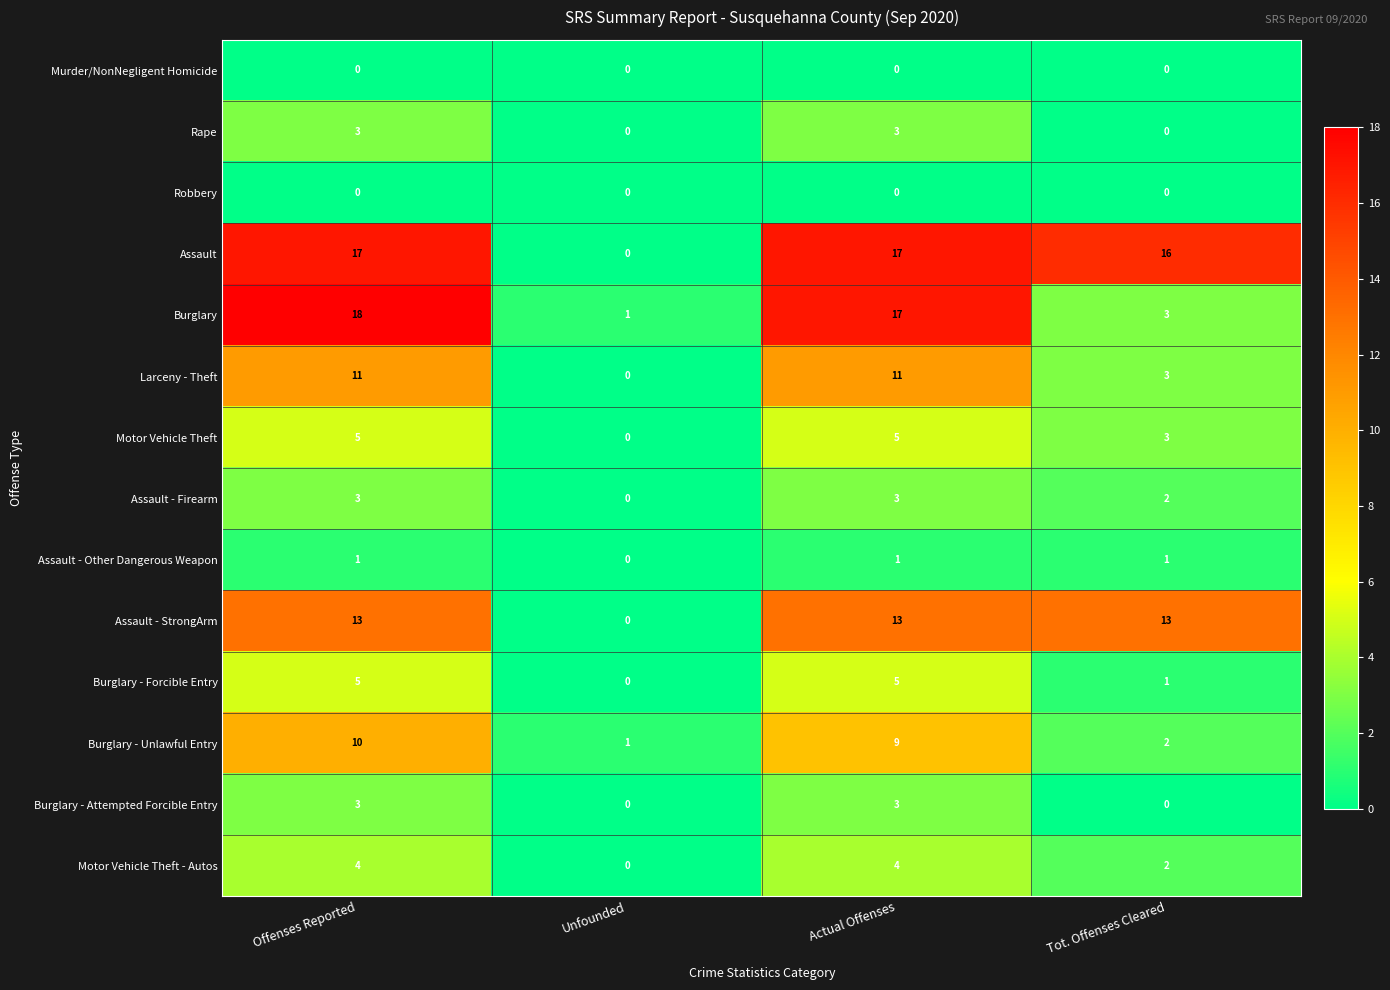

What is the maximum value shown in the chart?

18